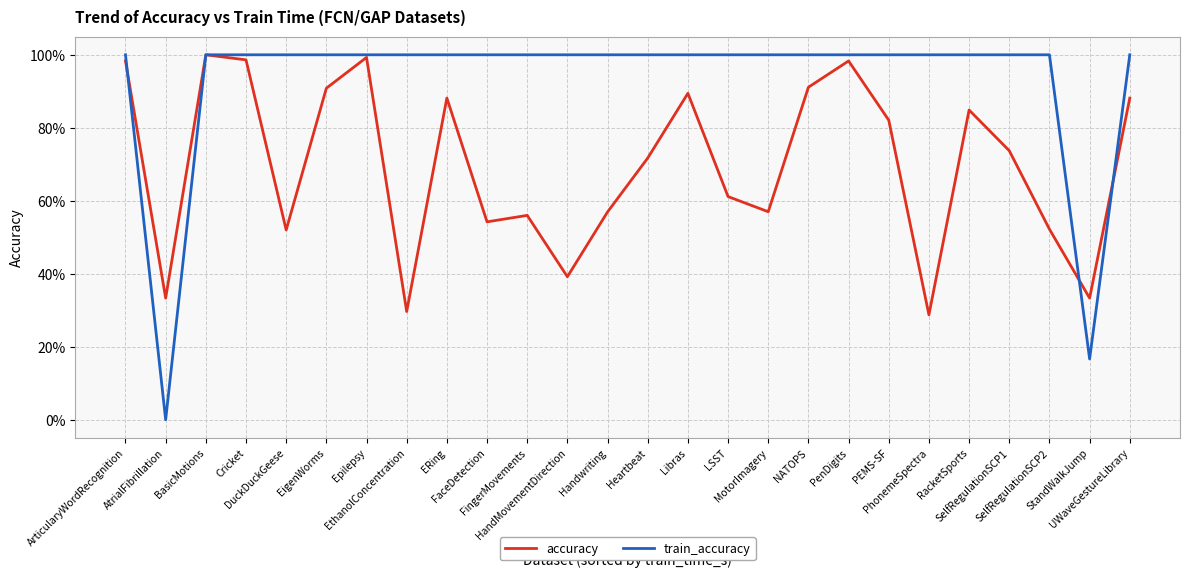

Does the chart display data point markers on the line(s)?

No